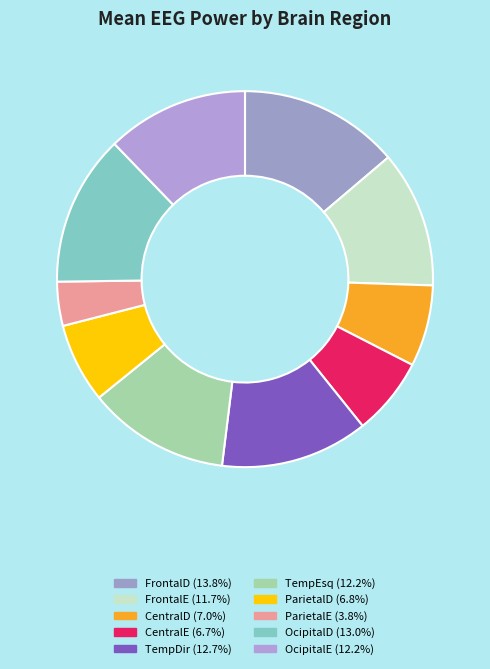

Which has a higher value, ParietalE or OcipitalD?

OcipitalD